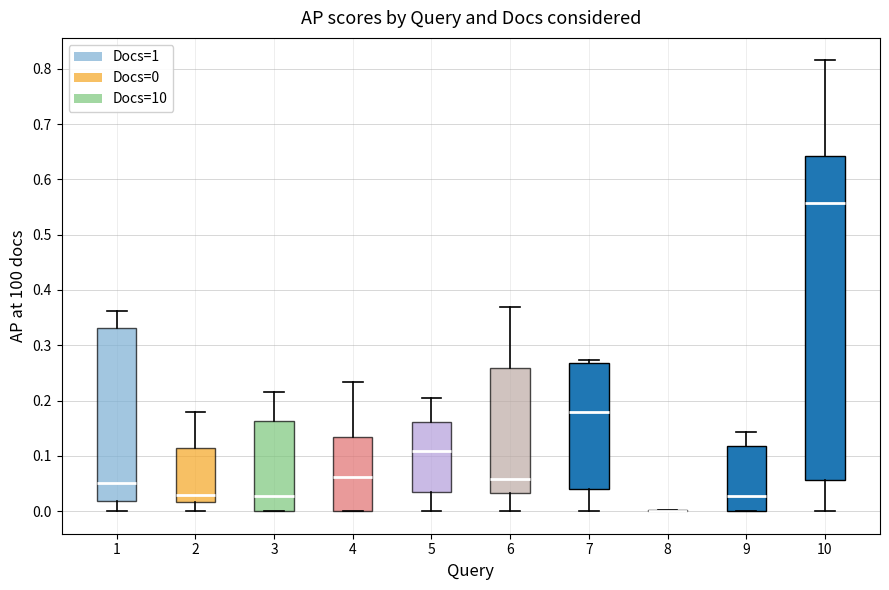

Which box is the tallest, from its lower edge to its upper edge?

10